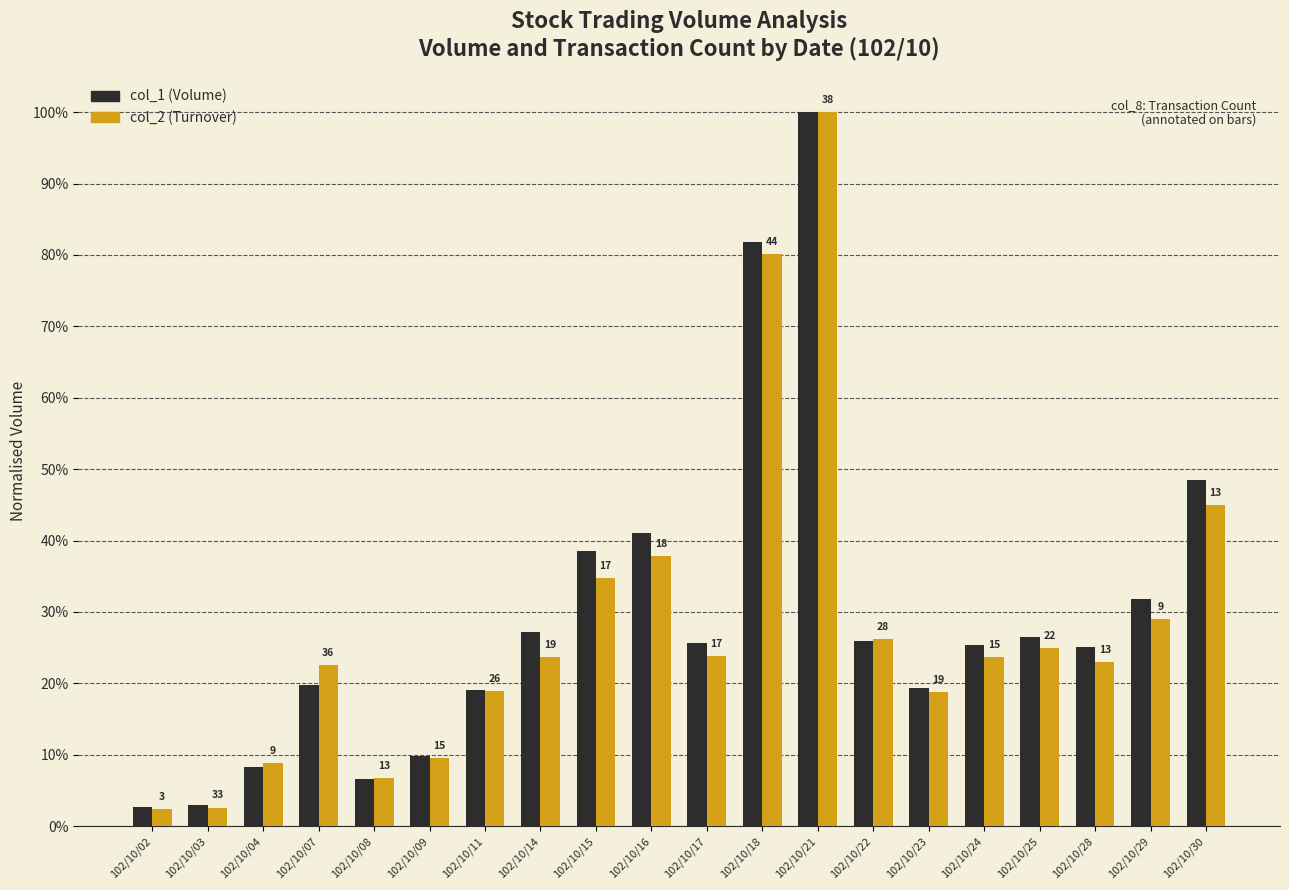

Which series has the largest total across all categories?

col_1 (Volume)